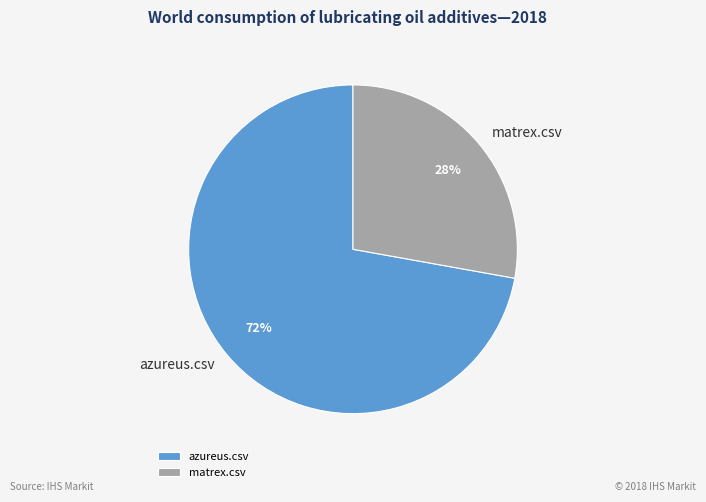

Which category has the smallest portion of the pie?

matrex.csv